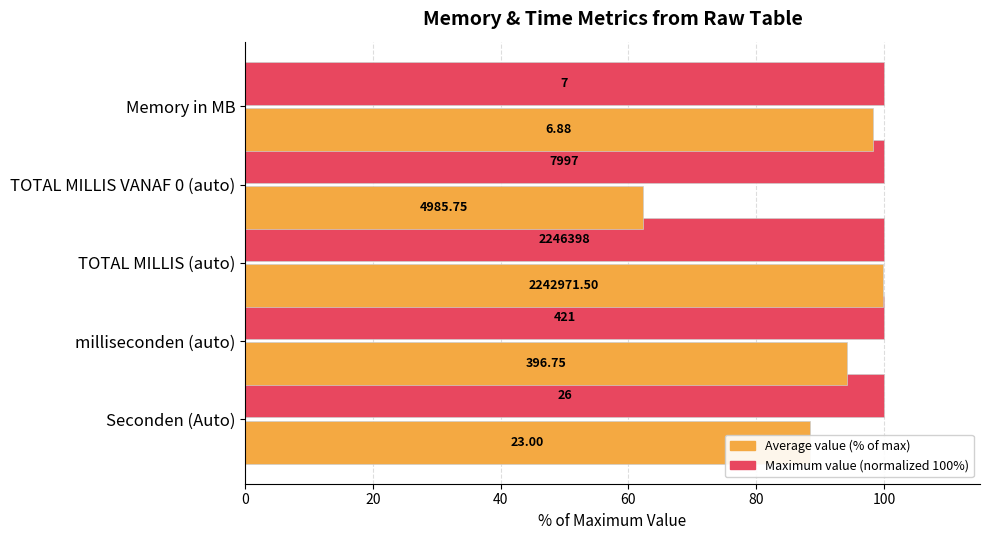

What is the value of the Average value (% of max) bar at the 1st from the left?

88.5